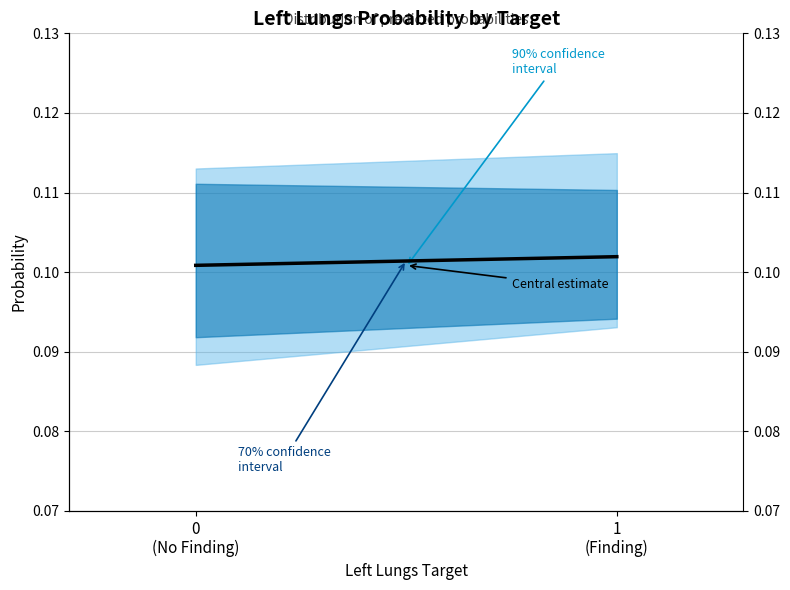

Which category has the highest value across all series?

1
(Finding)